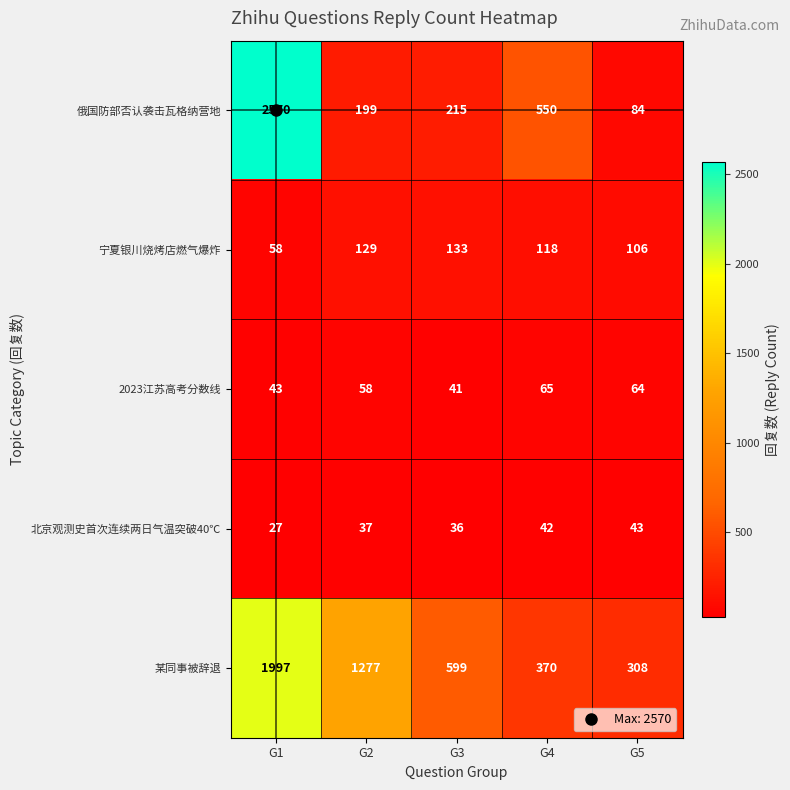

What is the difference between the maximum and second lowest values in the 宁夏银川烧烤店燃气爆炸 series?

27